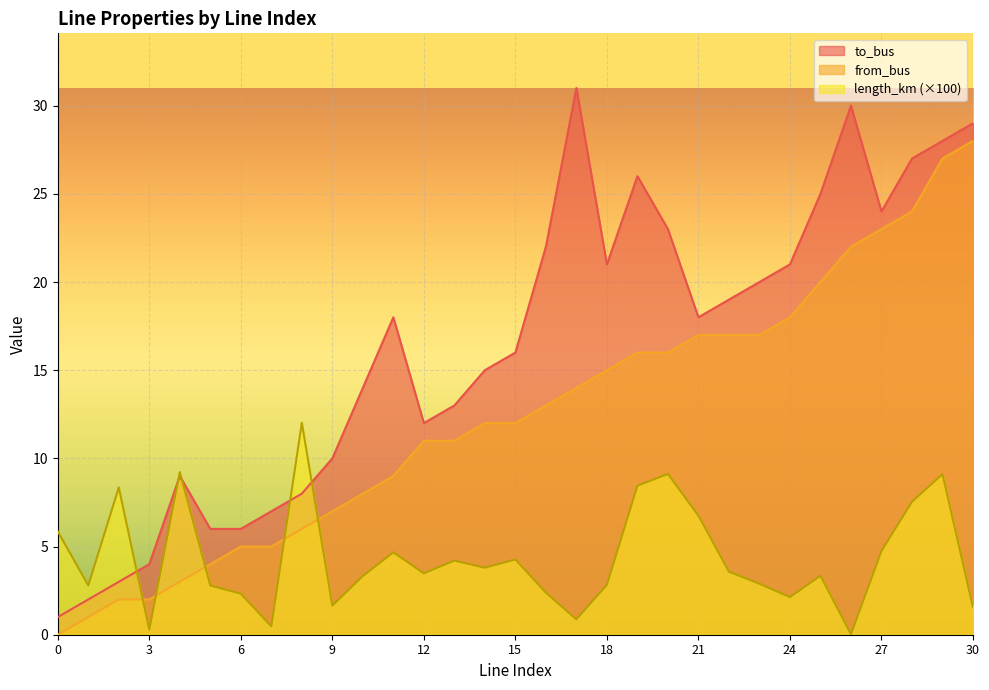

After their last crossing, which series has the higher values: length_km or to_bus?

to_bus